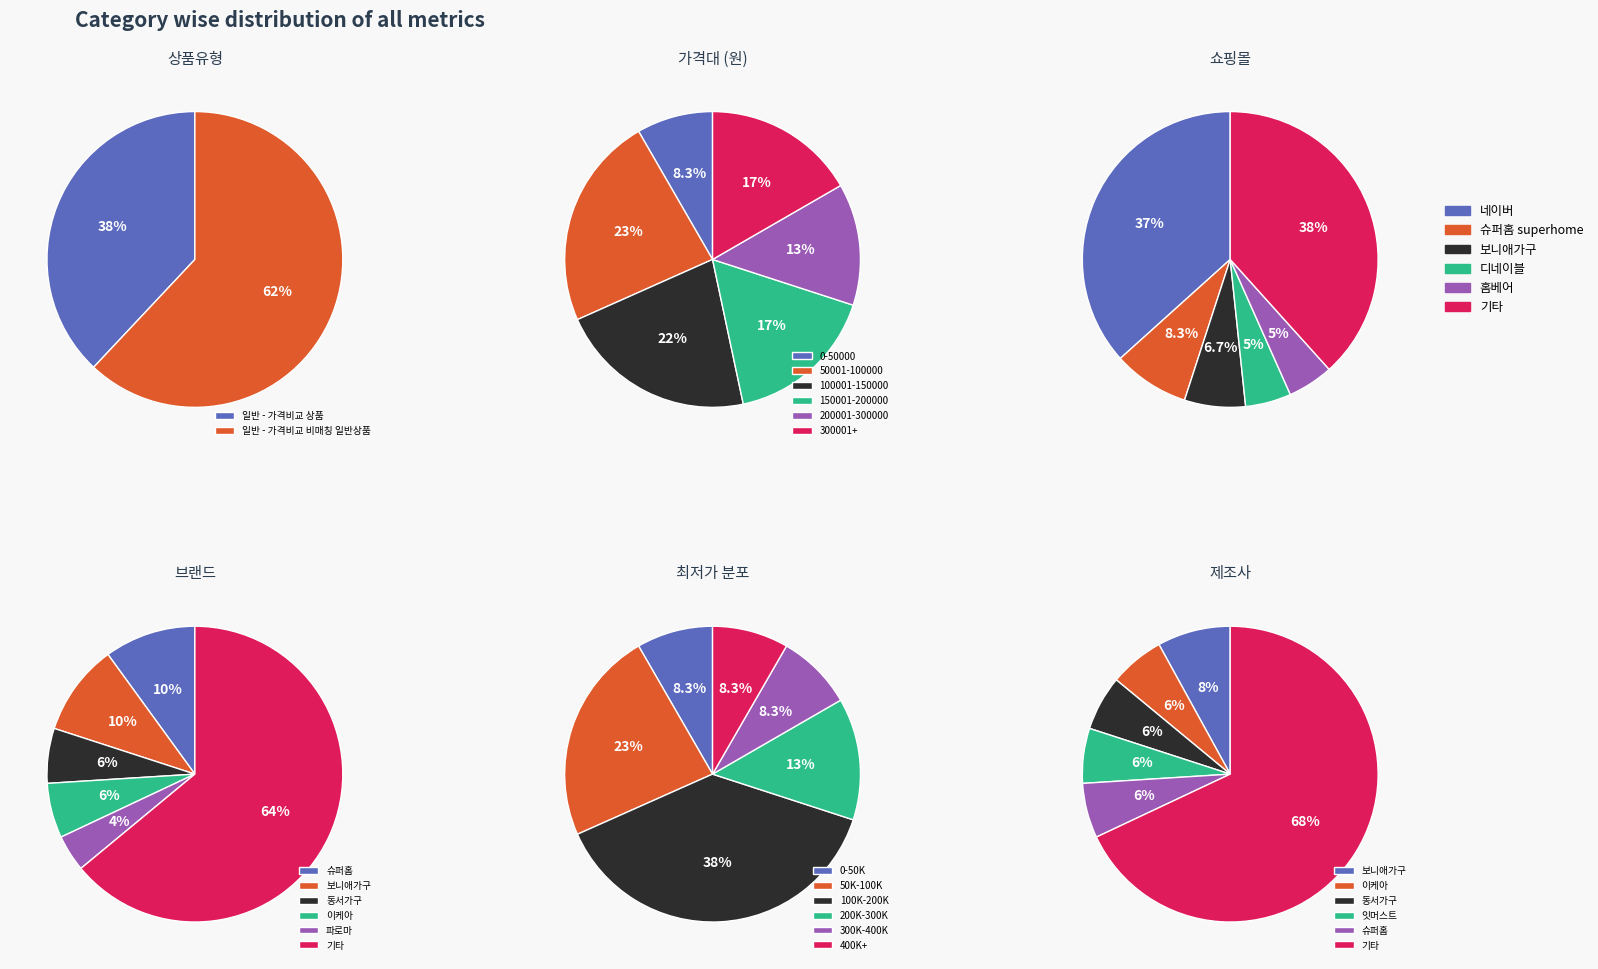

To the nearest percent, what is the average slice percentage?

50%